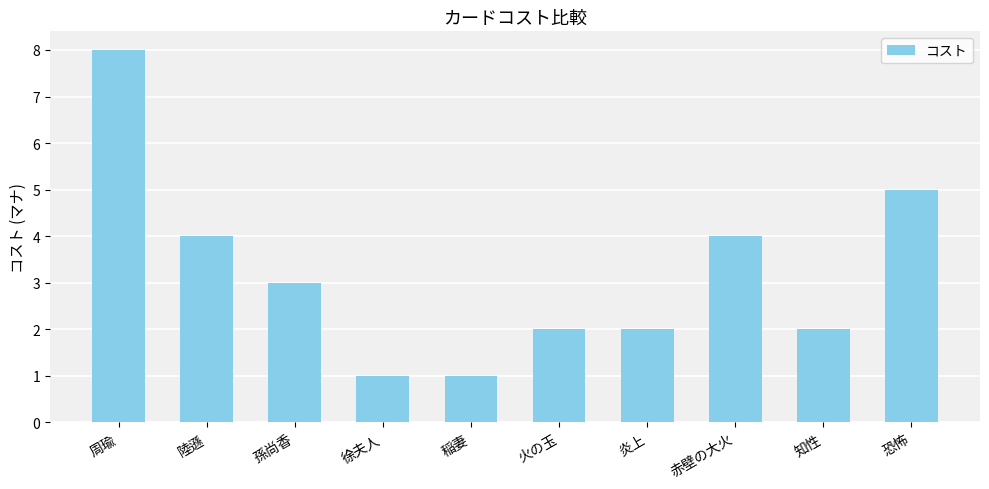

Reading right to left, what are all the values shown in this chart?

恐怖=5	知性=2	赤壁の大火=4	炎上=2	火の玉=2	稲妻=1	徐夫人=1	孫尚香=3	陸遜=4	周瑜=8